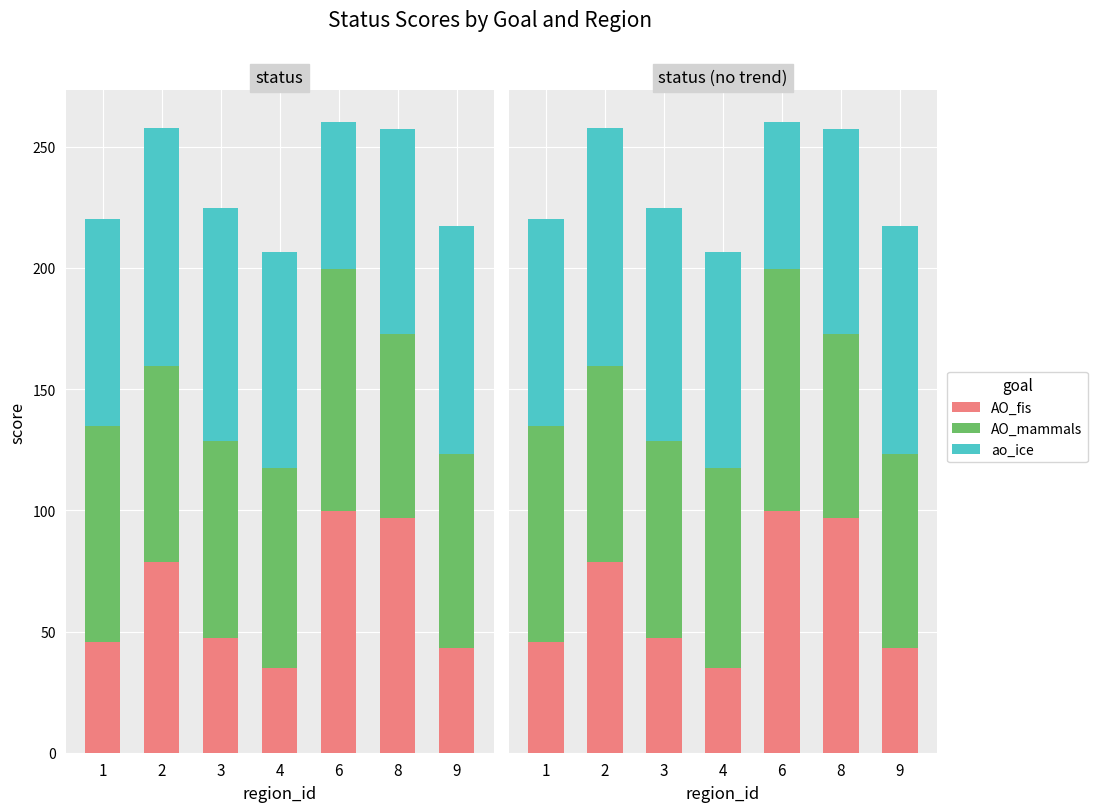

Which series changed the most between 2 and 6?

ao_ice